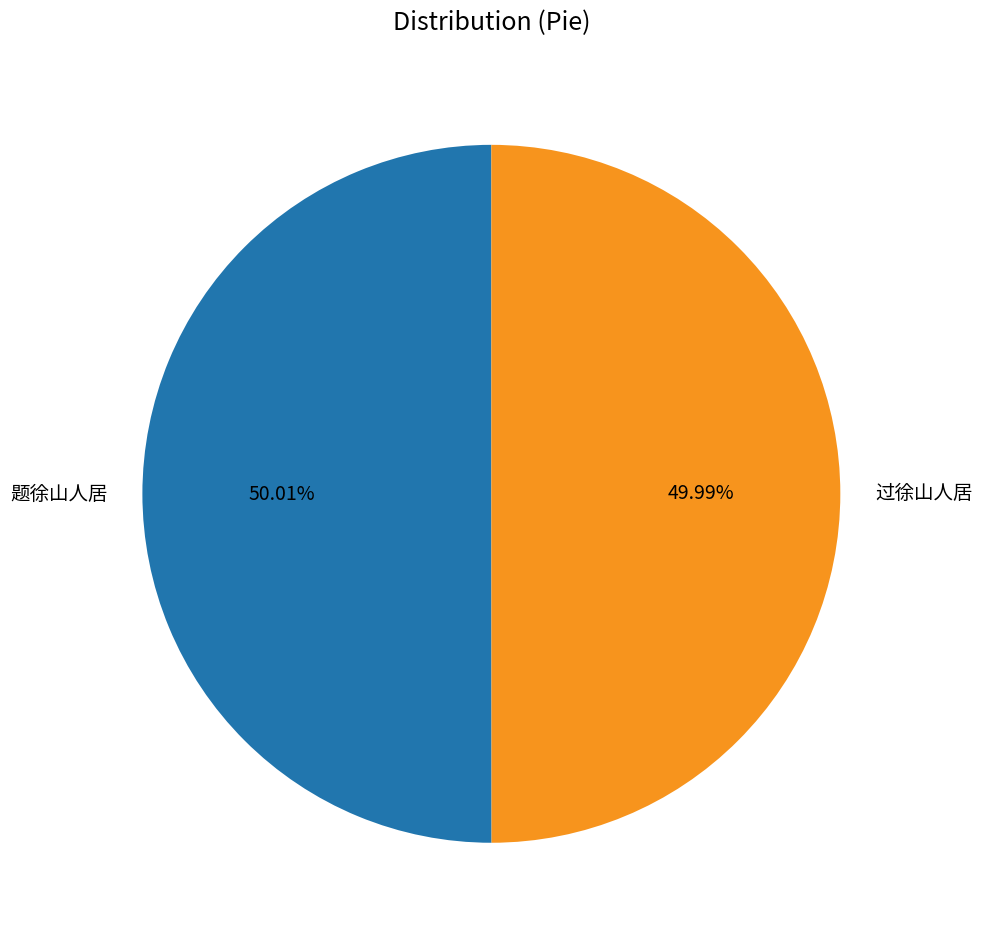

Is the sum of 过徐山人居 and 题徐山人居 greater than half?

Yes